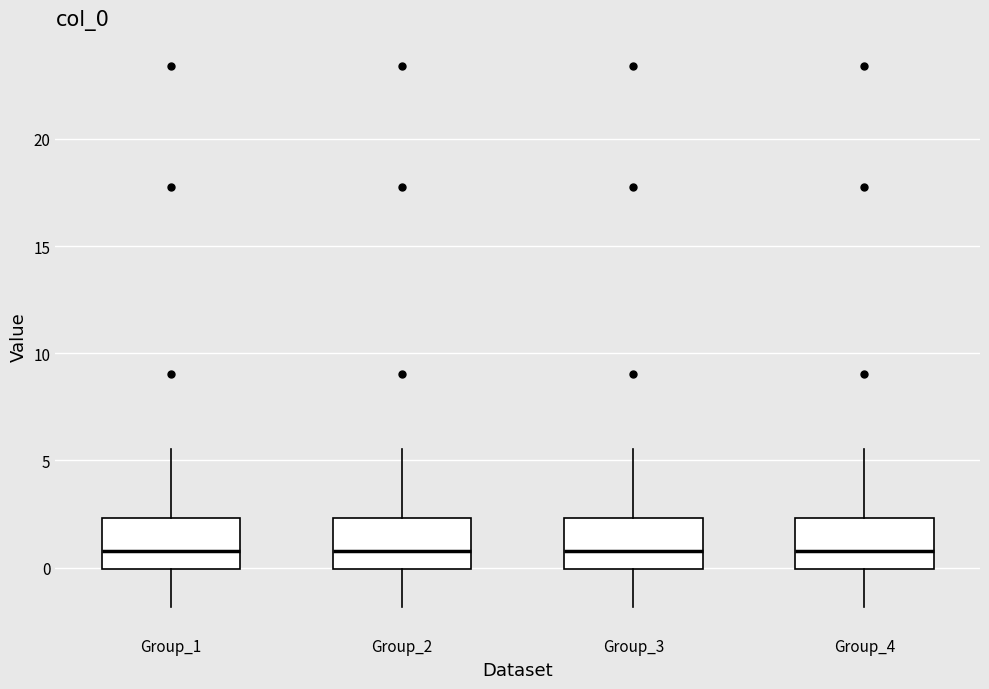

Where is the lower edge of the box for Group_3 on the y-axis? The values are not printed on the chart, so give them approximately, as read against the axis.

0.0